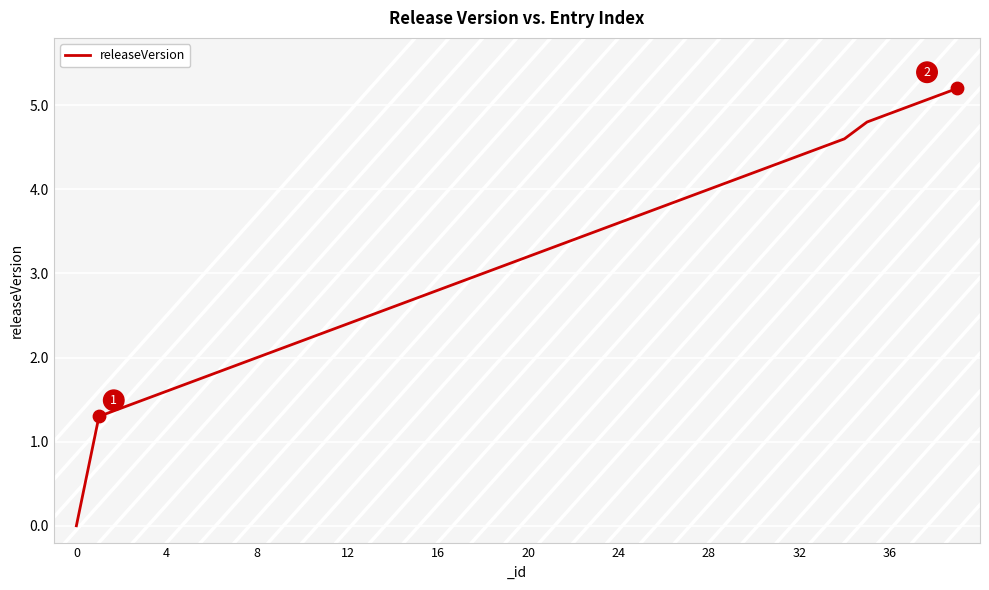

What is the greatest value displayed?

5.2